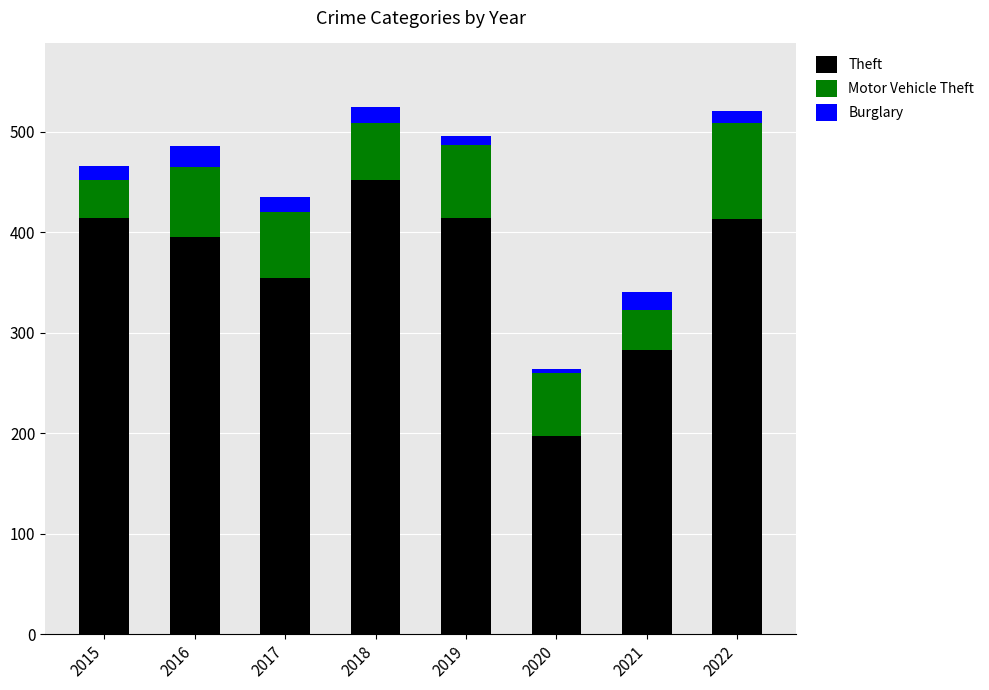

What is the lowest value of the Theft series?

197